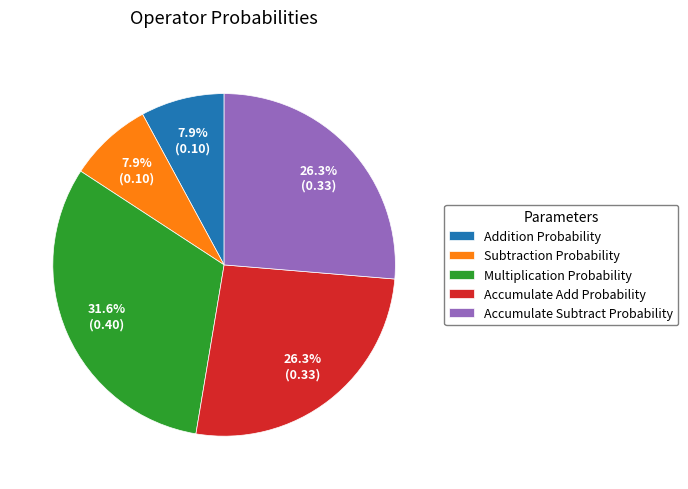

Is Multiplication Probability the majority of the pie?

No